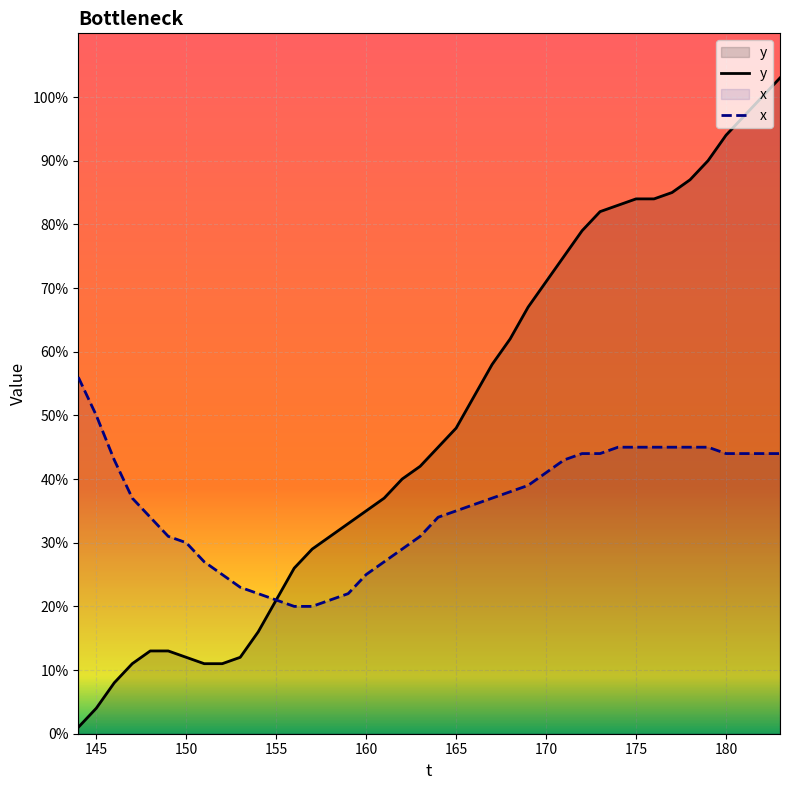

How many lines are shown in the chart?

2